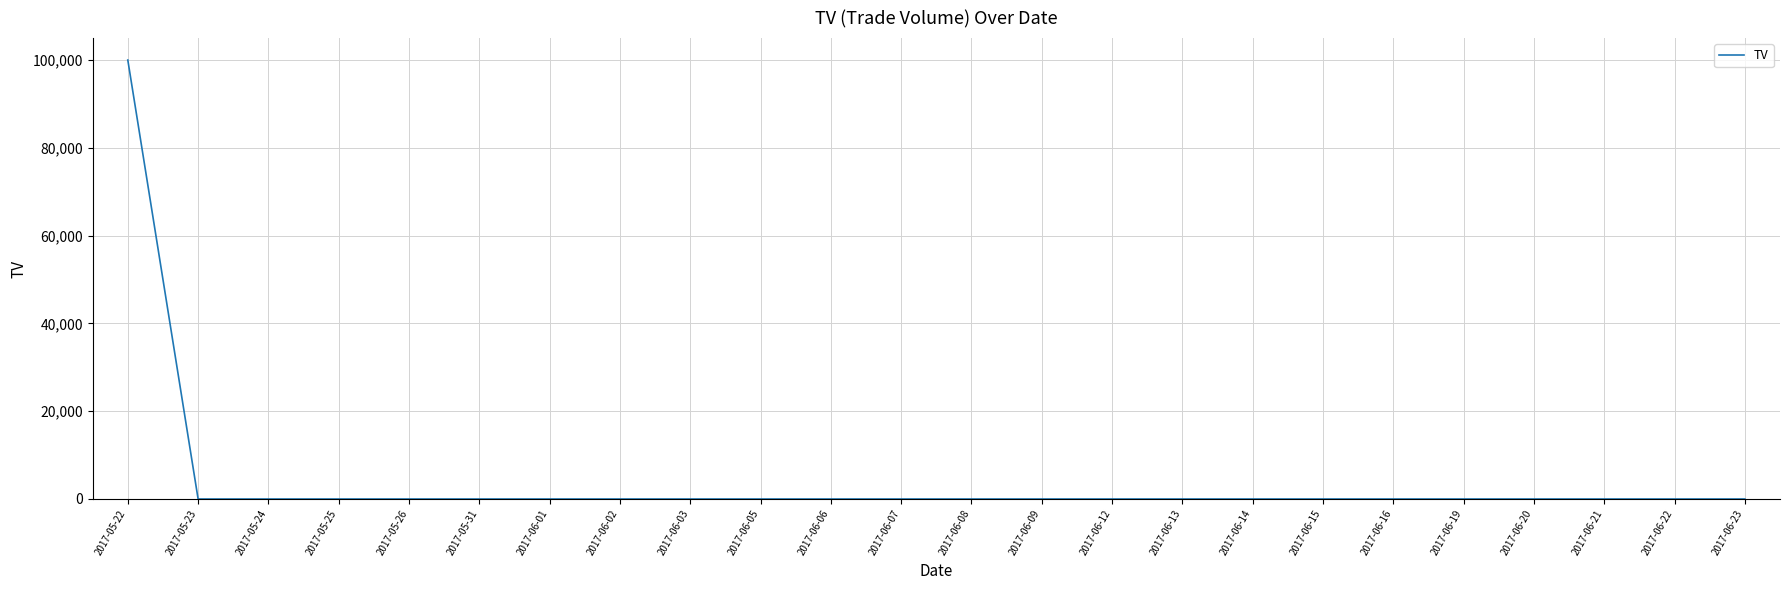

What is the average value?

4167